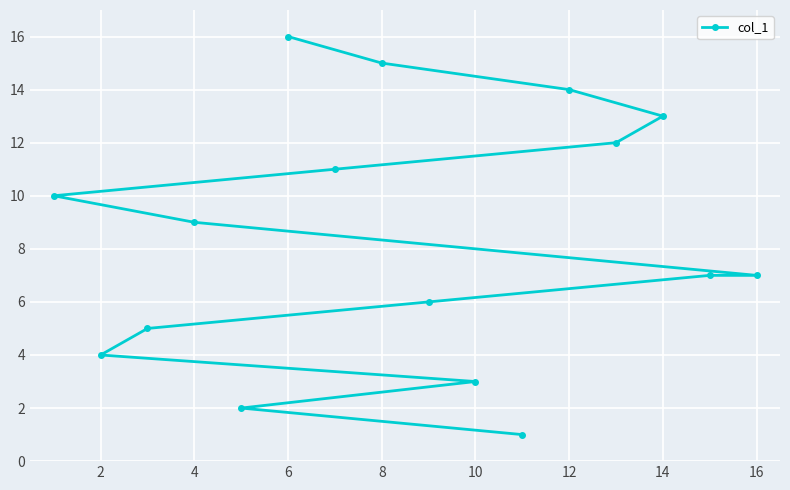

How many values exceed 9?

7